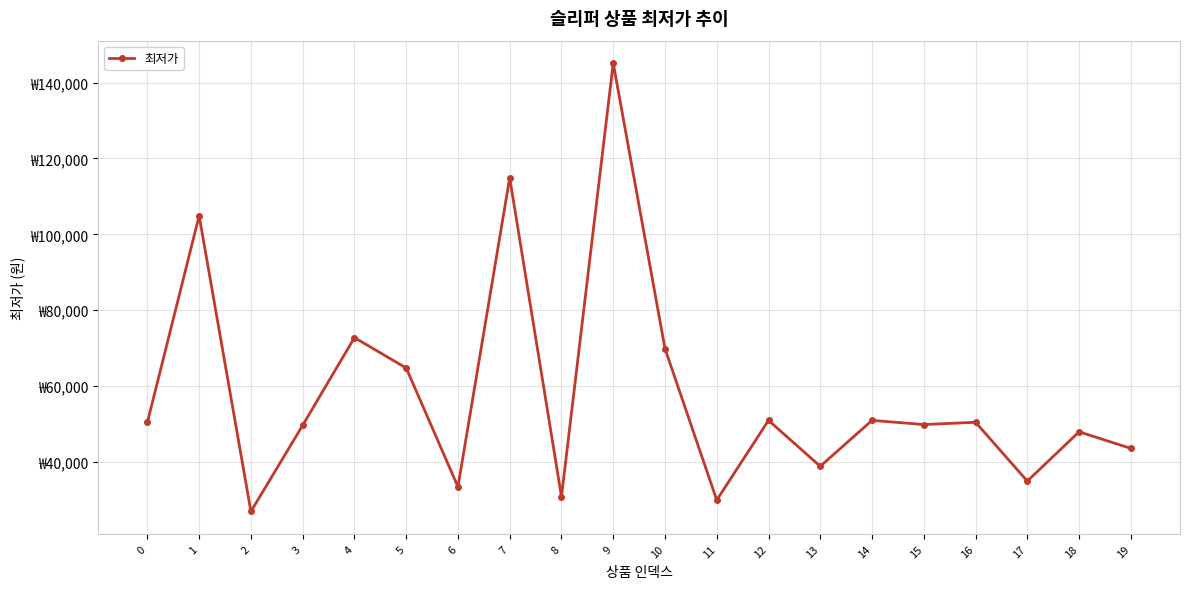

At which category does the chart reach its peak across all series?

9